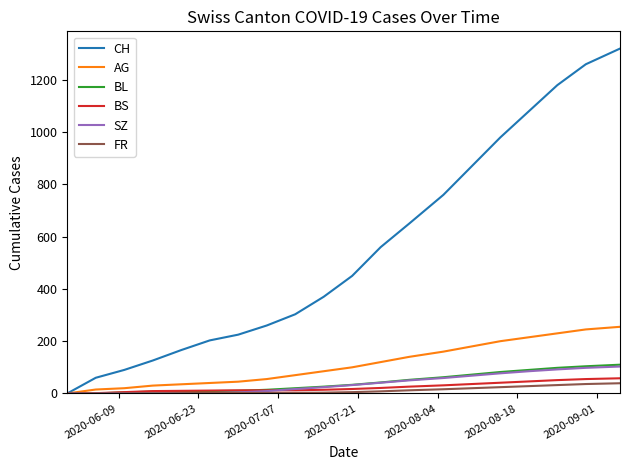

What is the average value of the FR series?

12